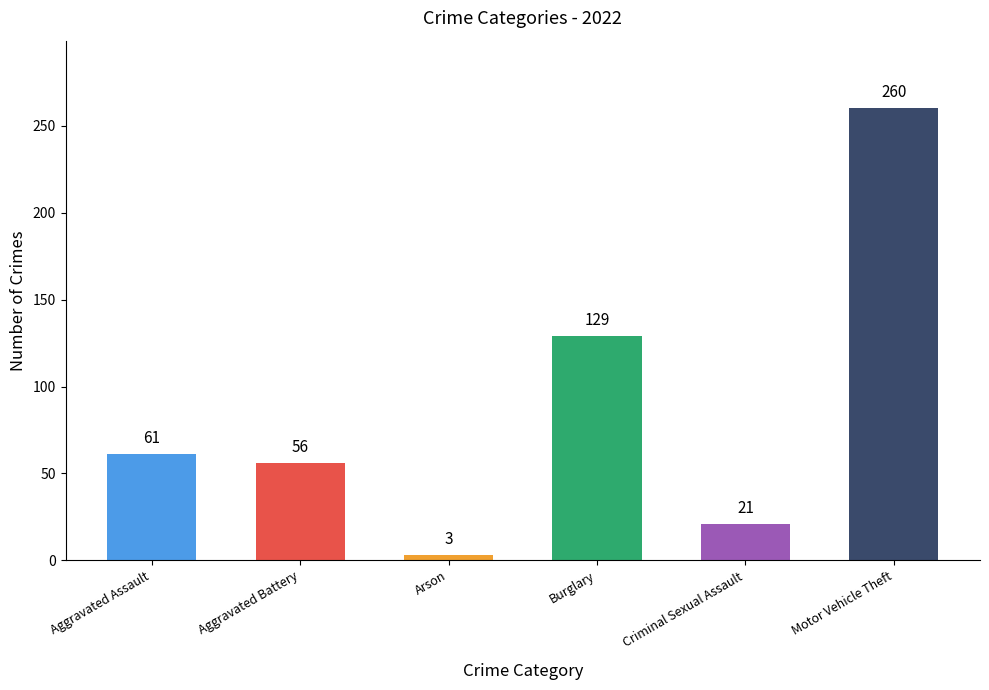

Which label corresponds to the smallest value in the chart?

Arson